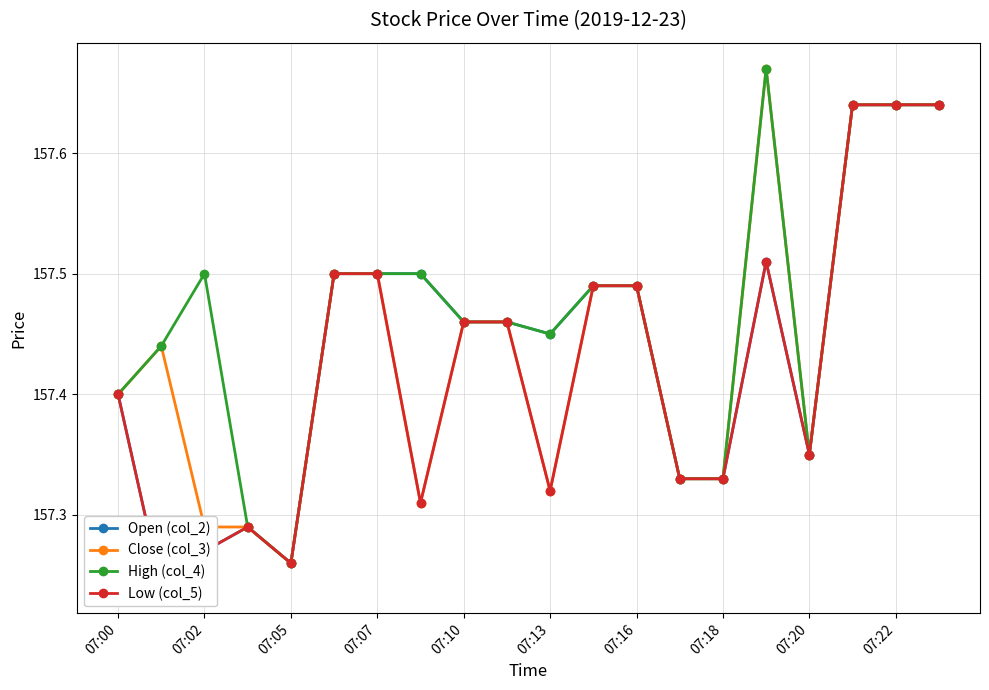

Does the chart have visible grid lines?

Yes